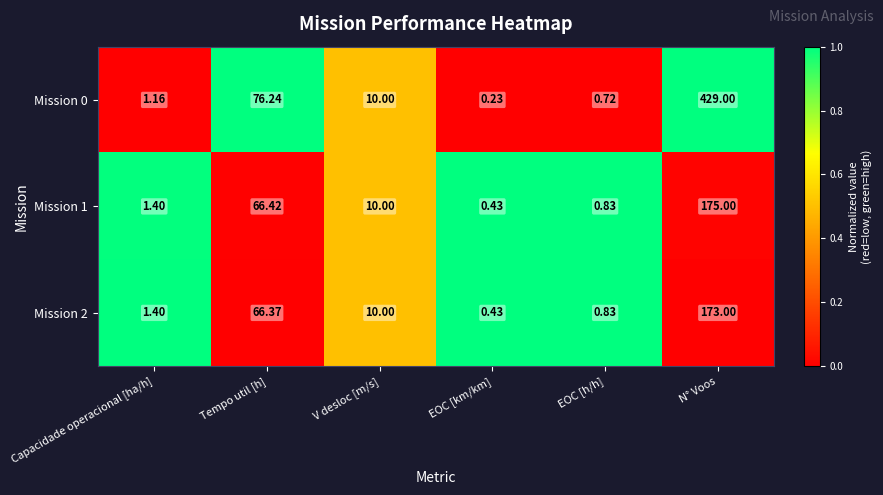

Where is Mission 0 nearest to the value 214?

Tempo util [h]